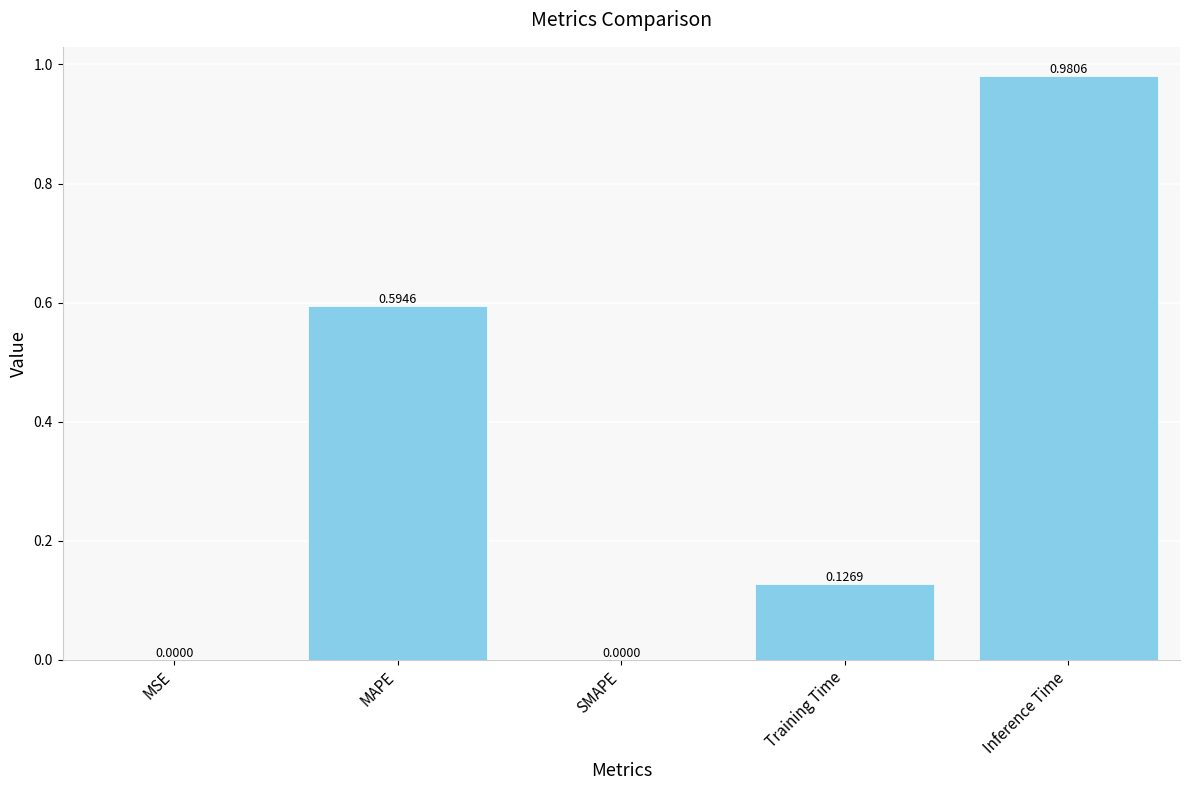

Which has a higher value, MAPE or SMAPE?

MAPE